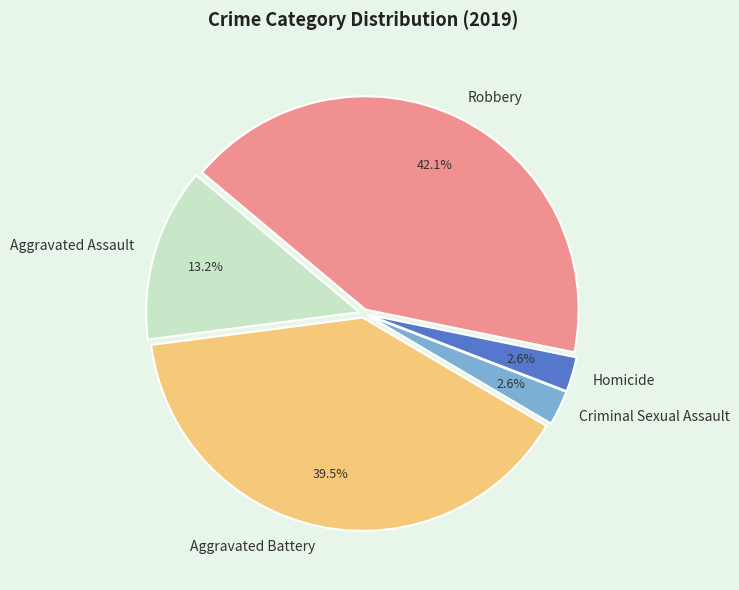

Between Aggravated Assault and Robbery, which is larger?

Robbery